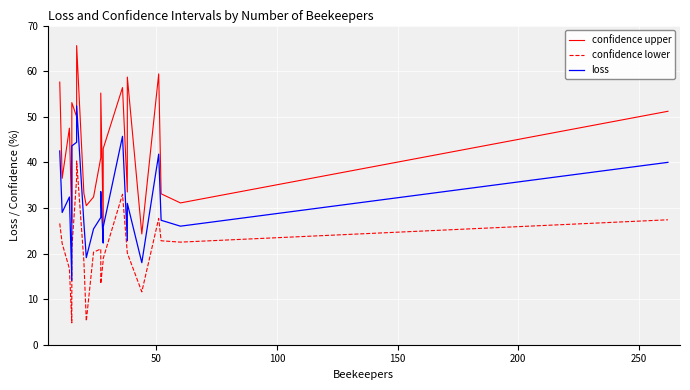

What is the difference between the second highest and second lowest values in the loss series?

27.7